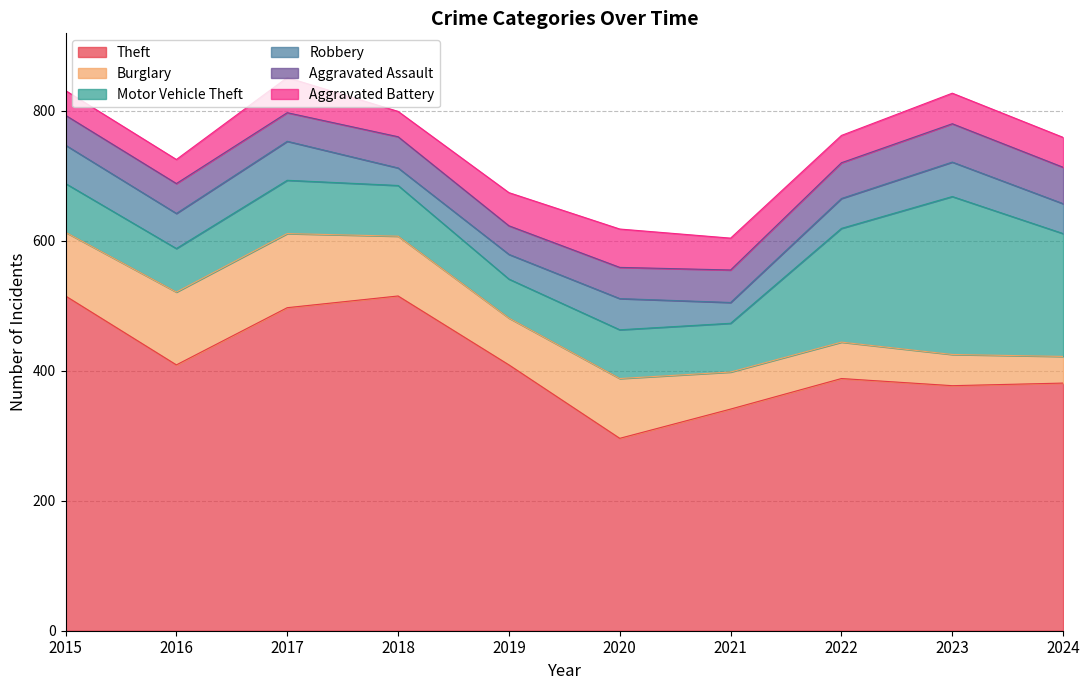

What is the difference between the Aggravated Assault values at 2017 and 2016?

2